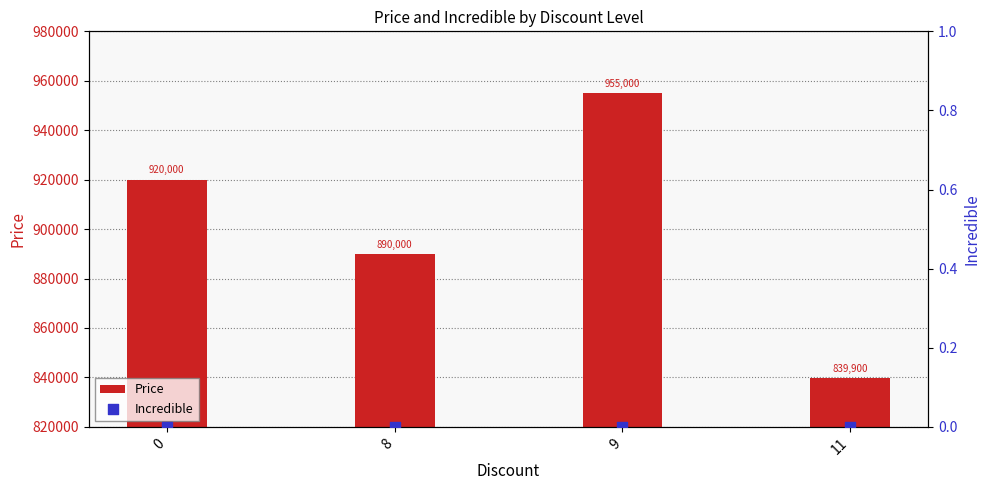

Which series has the largest total across all categories?

Price